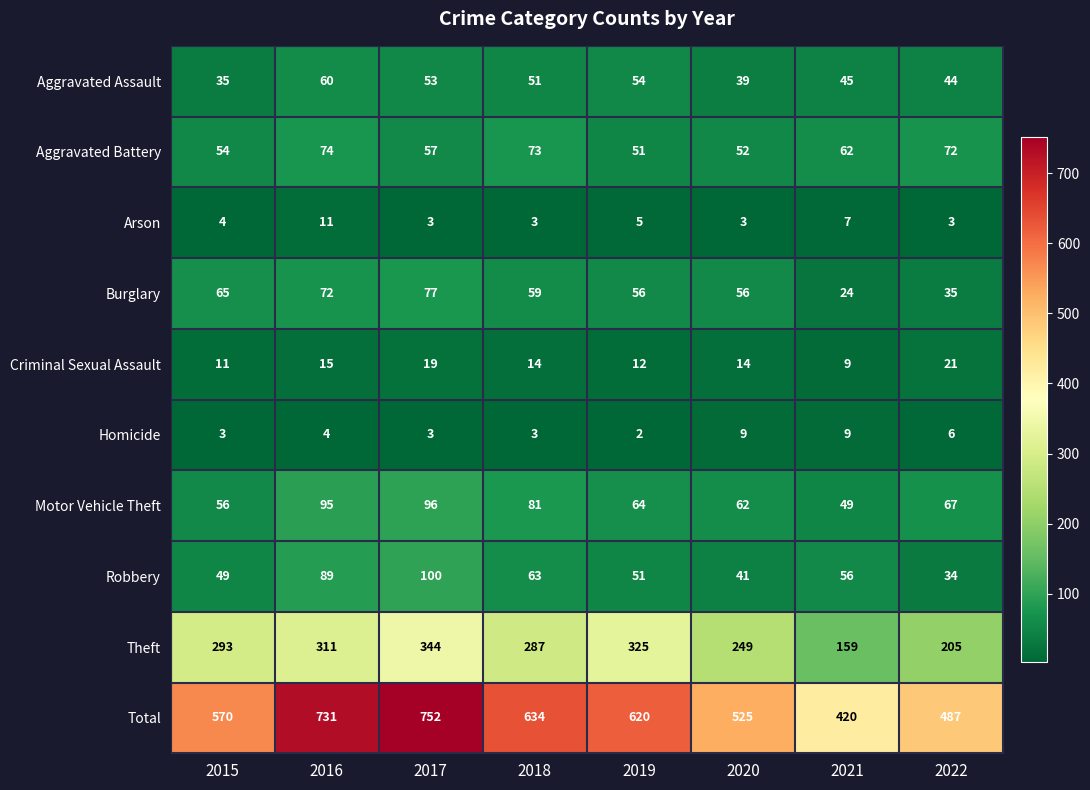

At which label does Criminal Sexual Assault first exceed 14?

2016